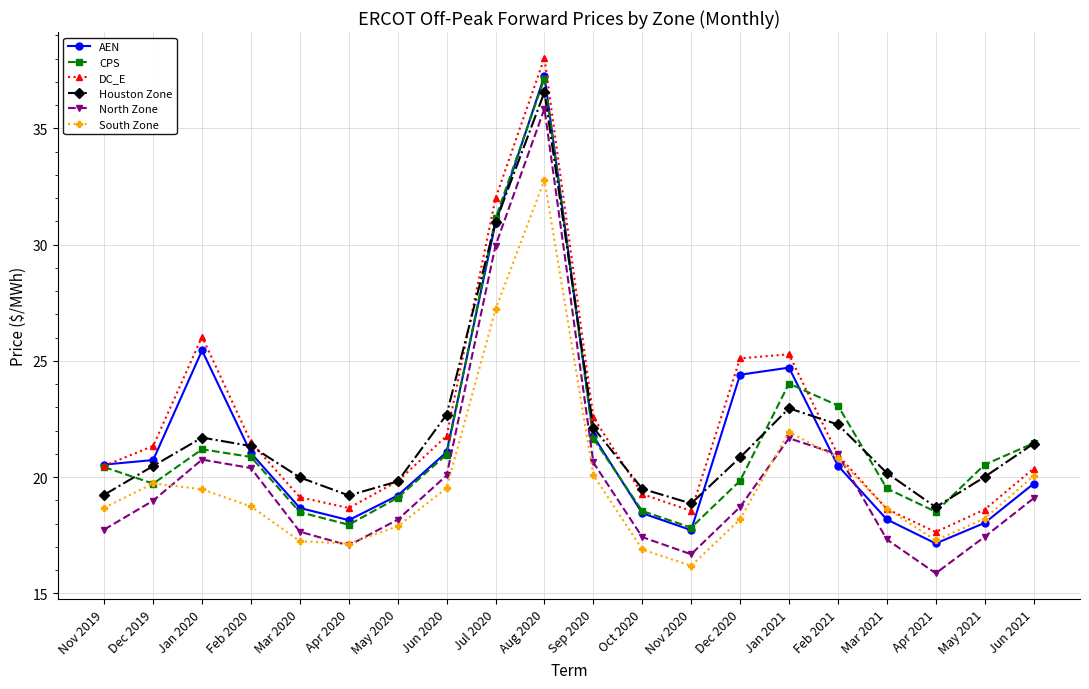

True or false: AEN and North Zone cross at least once.

True